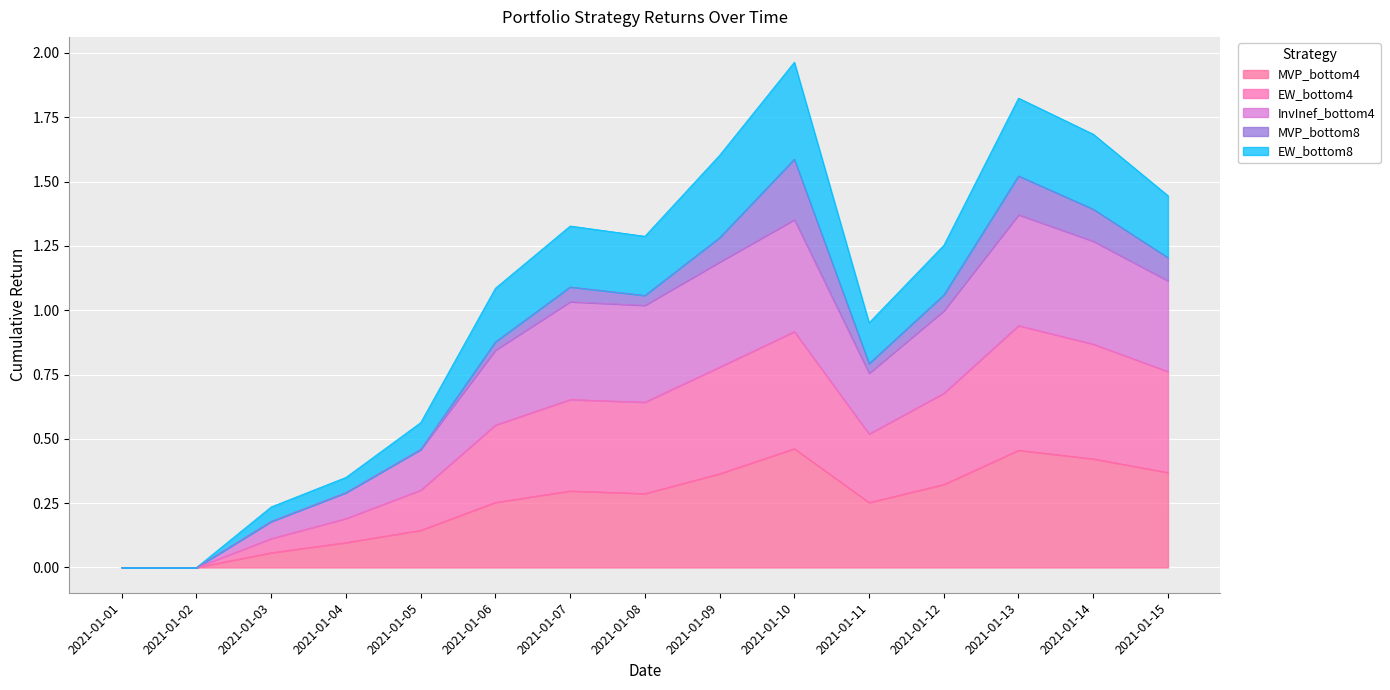

Does the chart display data point markers on the line(s)?

No